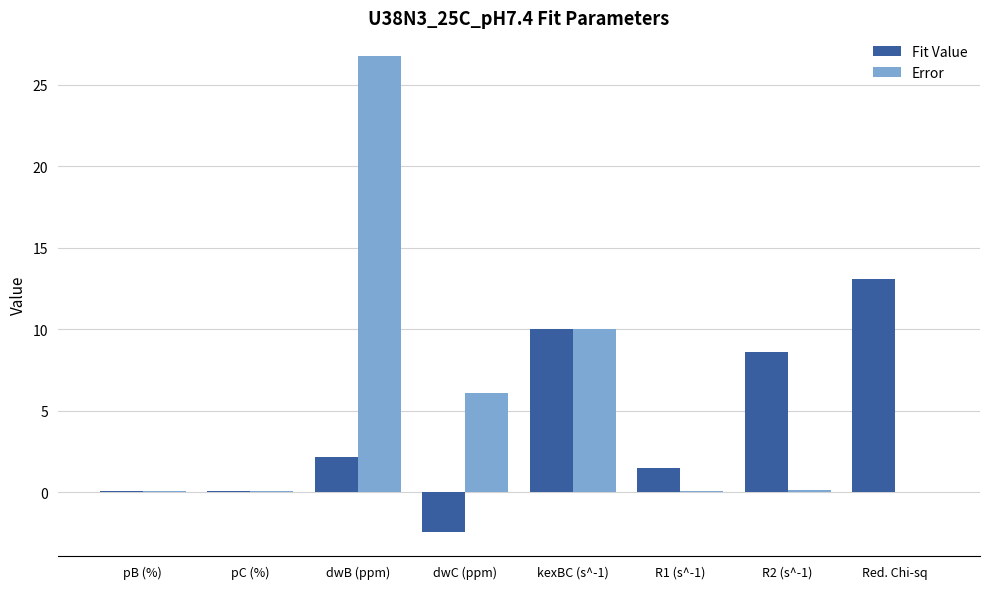

At which label does Fit Value reach its peak?

Red. Chi-sq